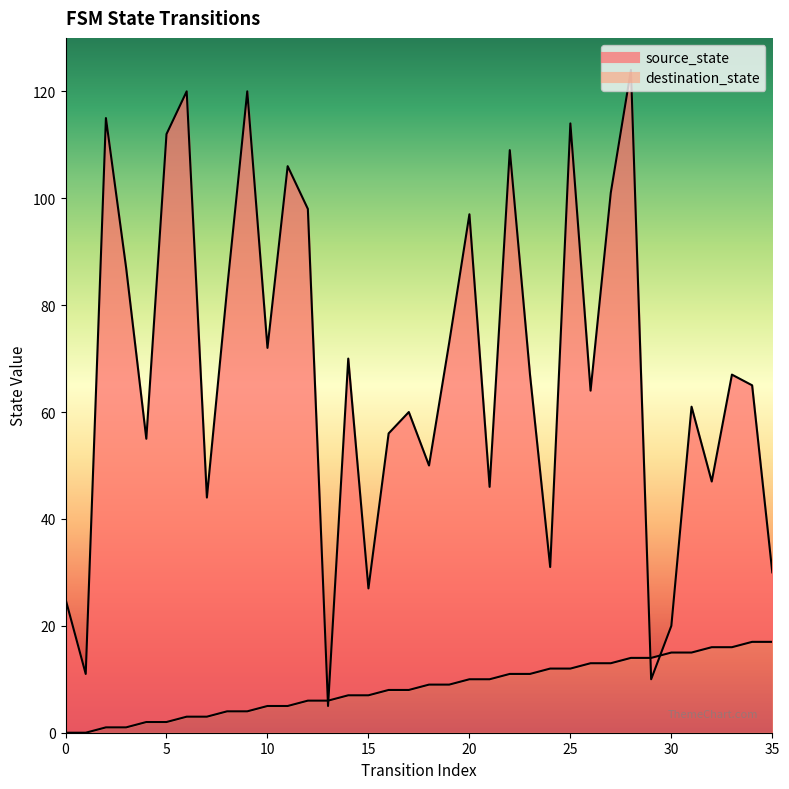

What is the value of the destination_state point at the 36th from the left?

30